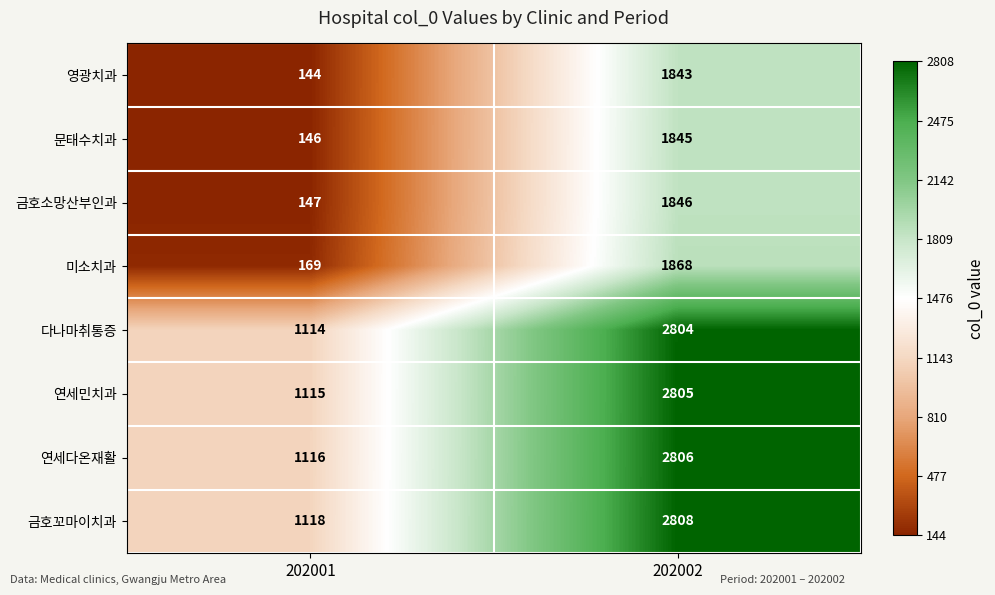

Which series has the largest total across all categories?

금호꼬마이치과